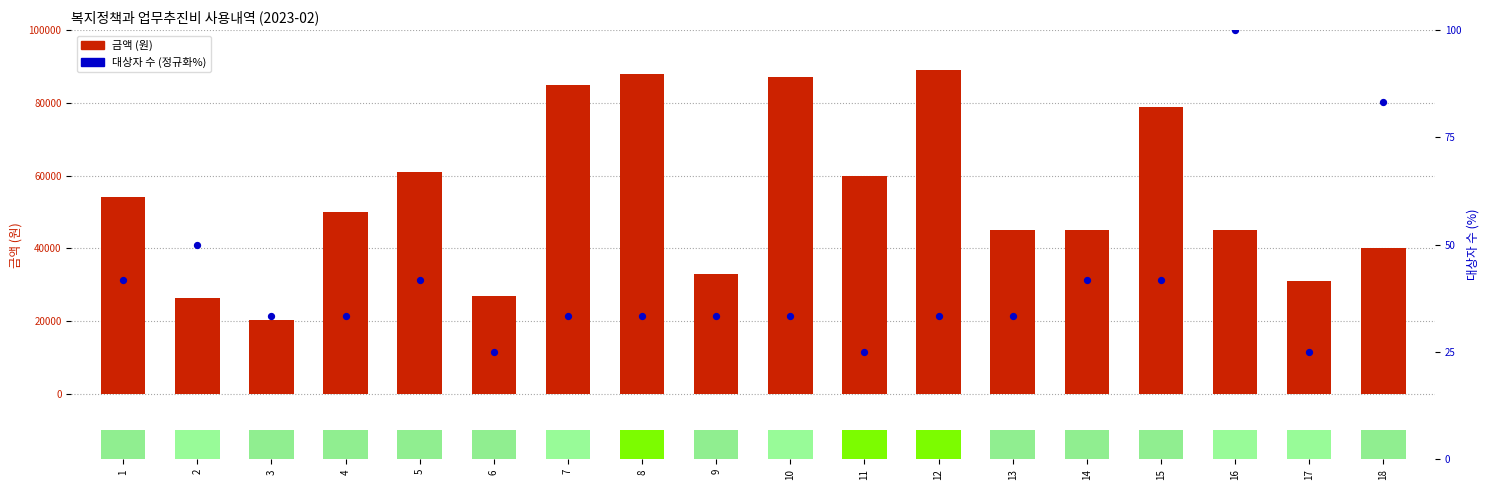

Which series has the largest total across all categories?

금액 (원)